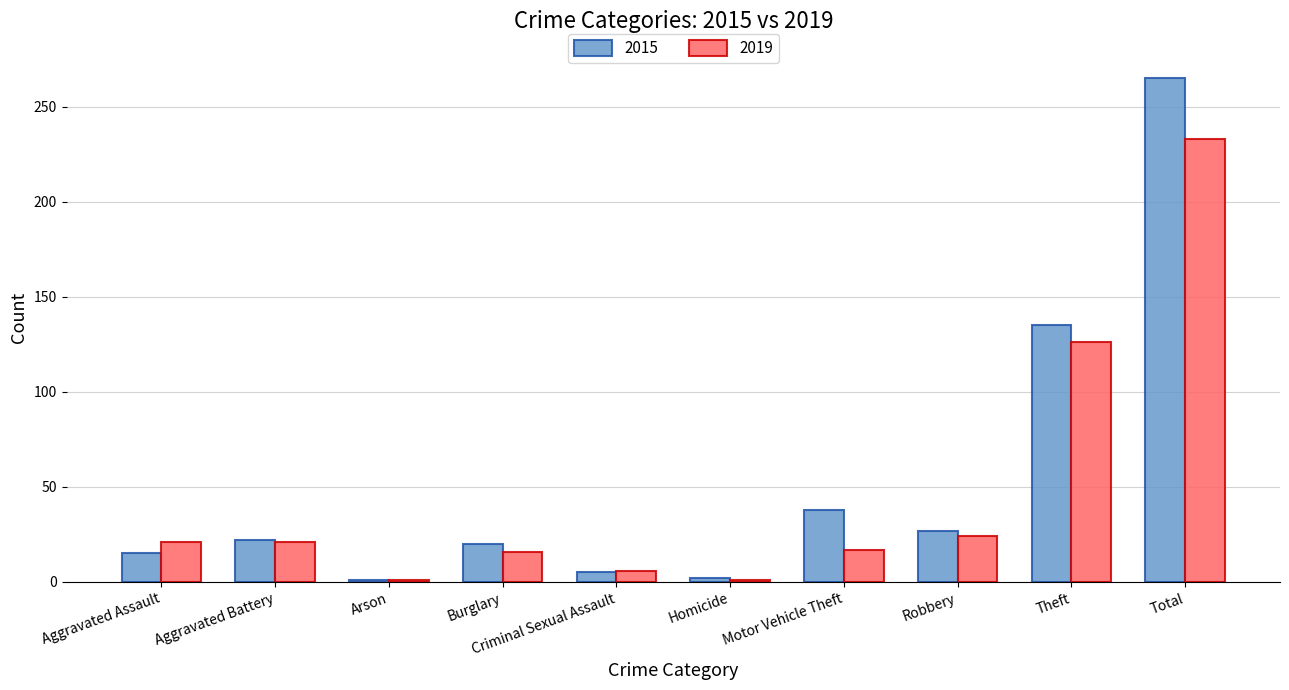

What position from the left is Motor Vehicle Theft?

7